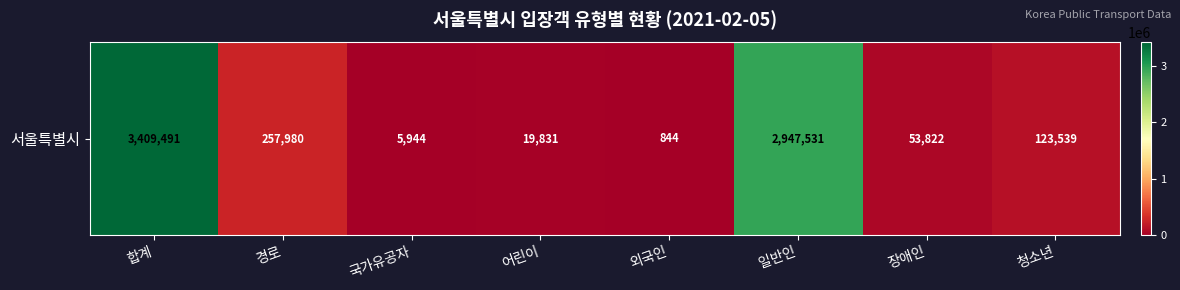

What is the sum of the values at 청소년 and 경로?

381519